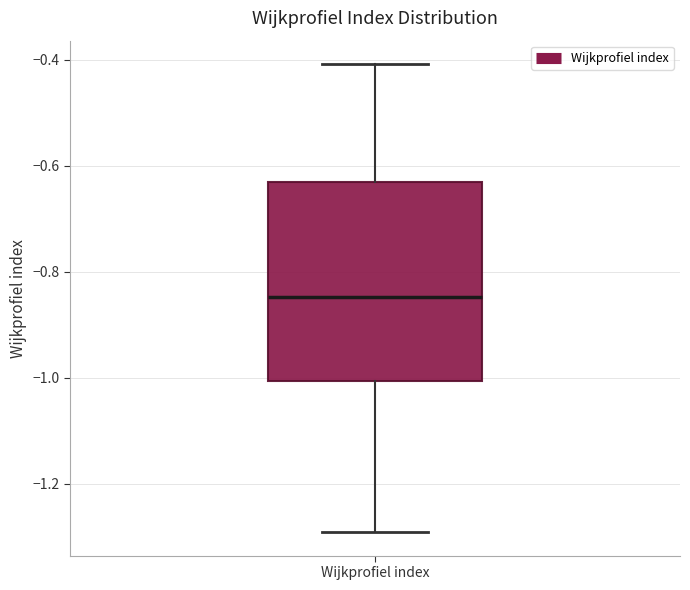

Read this box plot against the y-axis: the position of the median line, the range covered by the box, and the ends of both whiskers. The values are not printed on the chart, so give them approximately, as read against the axis.

median -0.84, box -1.00 to -0.62, whiskers -1.30 to -0.40